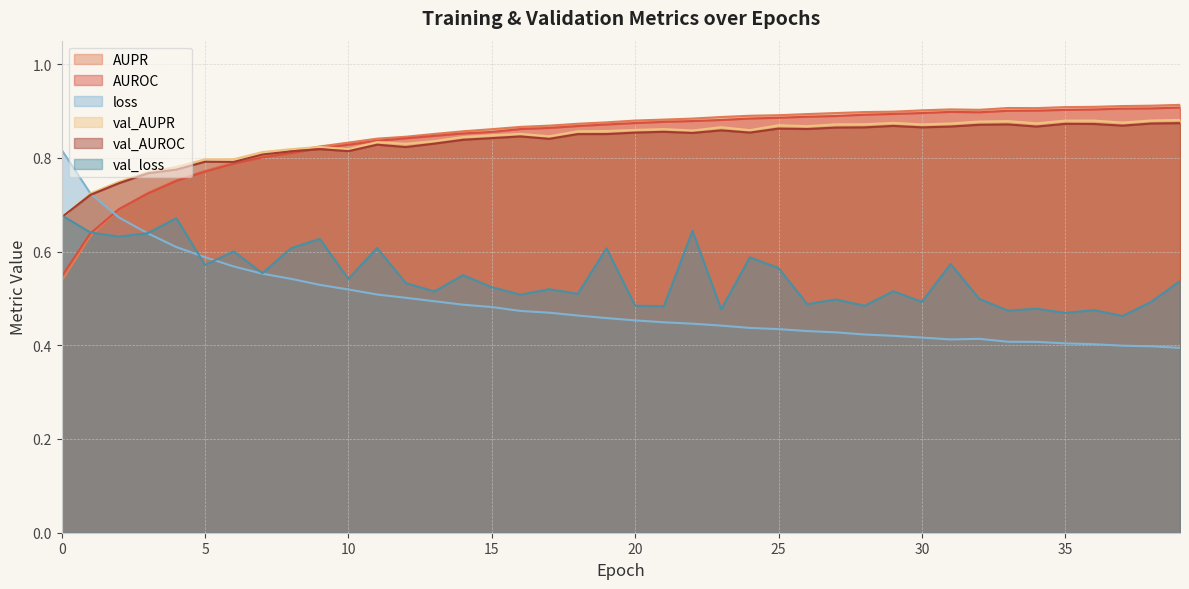

What is the maximum value shown in the chart?

0.9